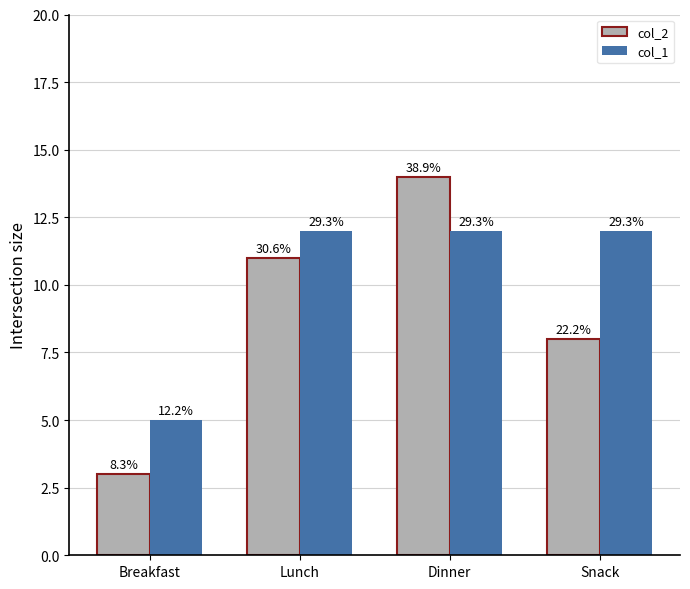

Between Dinner and Snack, which series saw the biggest shift?

col_2